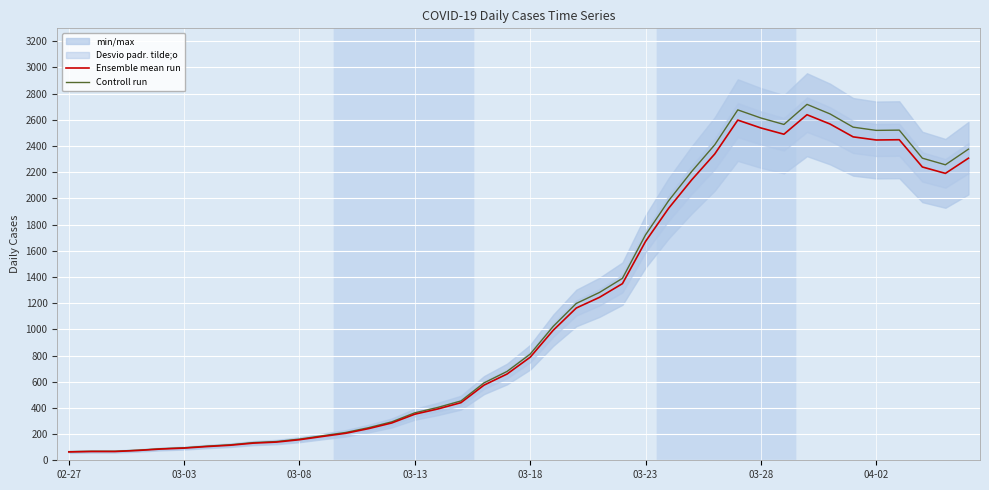

What is the difference between the Controll run values at 03-08 and 12?

143.2